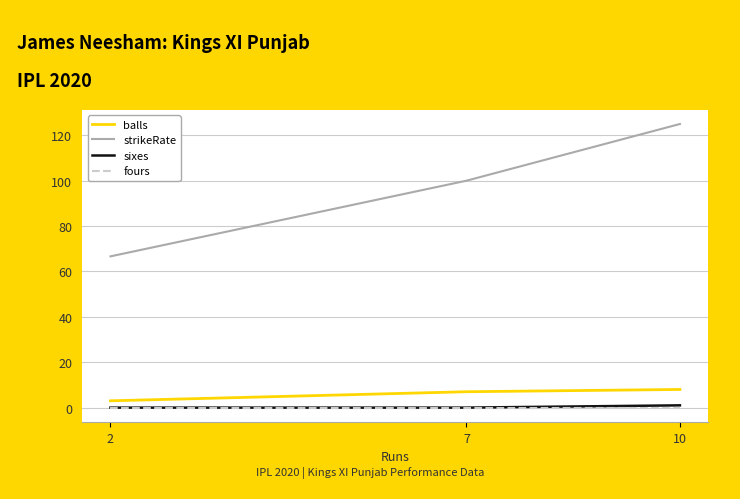

Which series changed the most between 2 and 7?

strikeRate